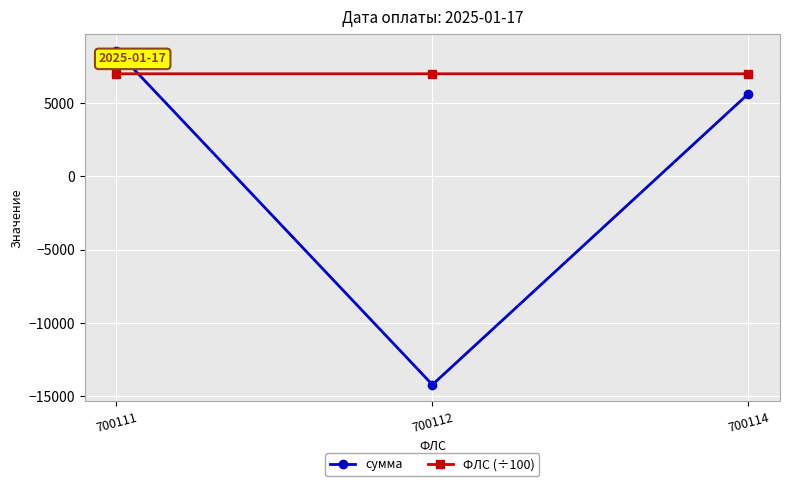

Rank the series at 700114 from highest to lowest value.

ФЛС (÷100), сумма